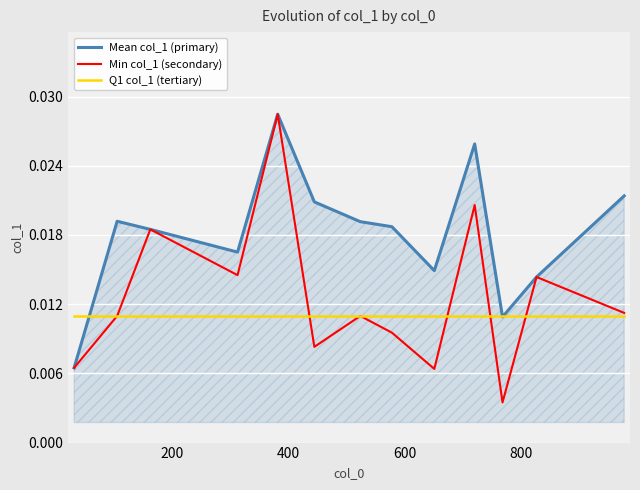

Rank the series by their average value, from highest to lowest.

Mean col_1 (primary), Min col_1 (secondary), Q1 col_1 (tertiary)